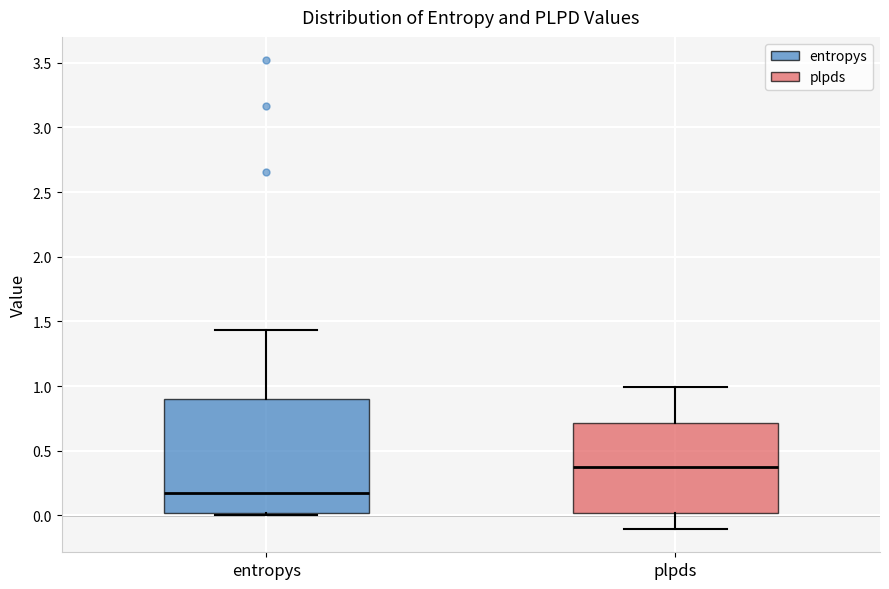

Reading left to right, read every box against the y-axis: the position of its median line, the range the box covers, and the ends of its whiskers. The values are not printed on the chart, so give them approximately, as read against the axis.

entropys: median 0.20, box 0.00 to 0.90, whiskers 0.00 to 1.45
plpds: median 0.35, box 0.00 to 0.70, whiskers -0.10 to 1.00